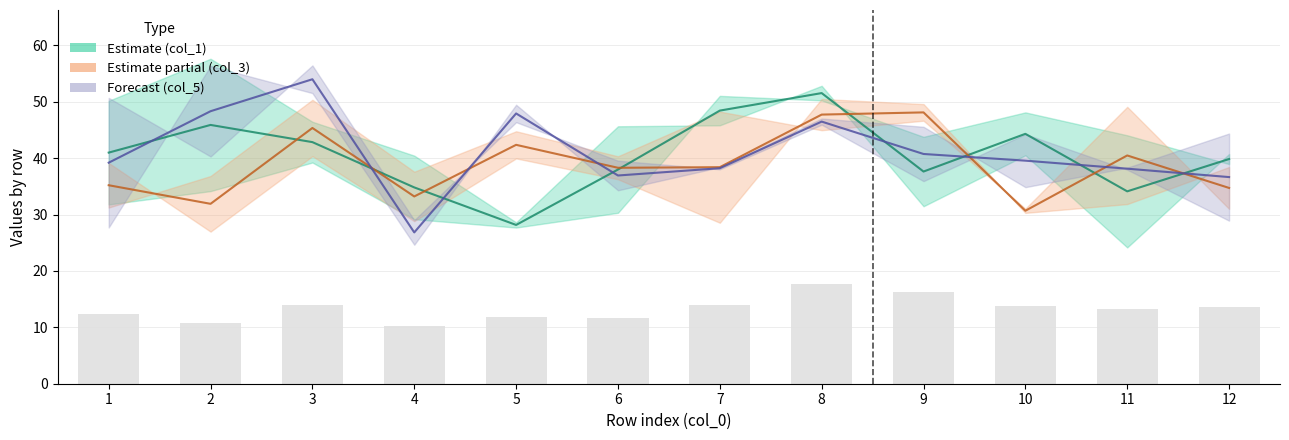

What is the difference between the maximum and minimum values in the col_2 series?

23.4